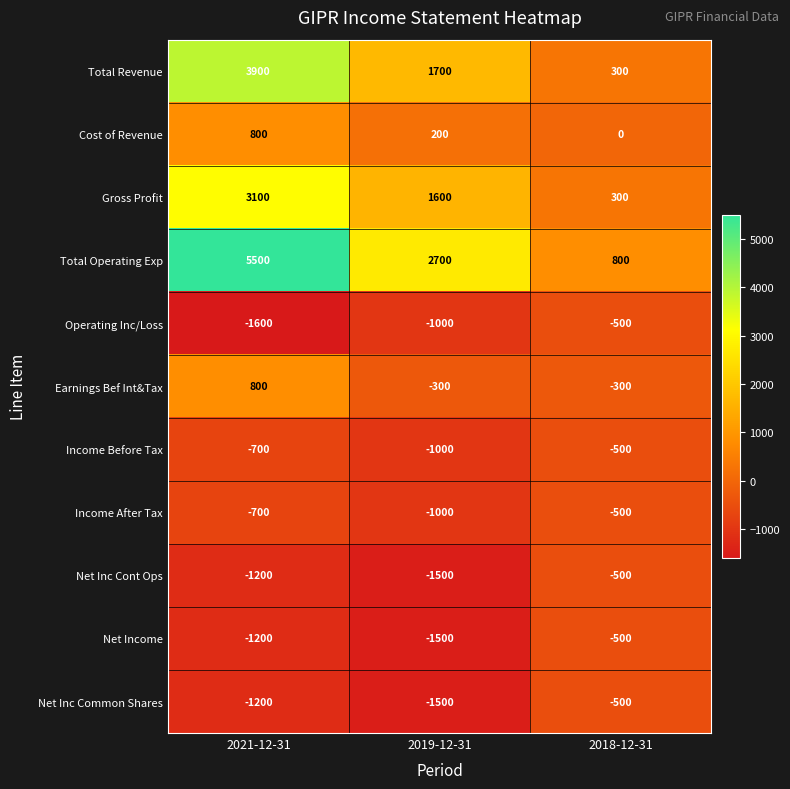

Which series changed the most between 2021-12-31 and 2018-12-31?

Total Operating Exp